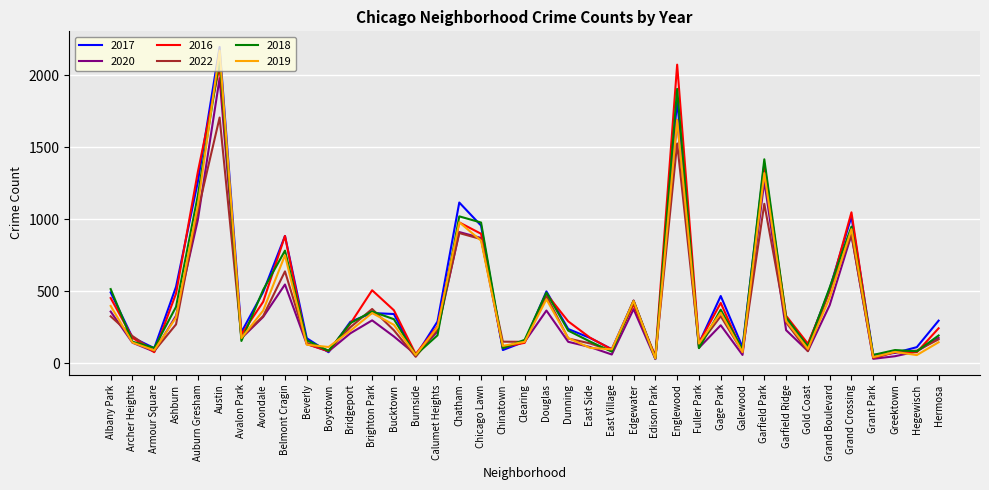

What is the spread (max minus min) of values at Grant Park?

27